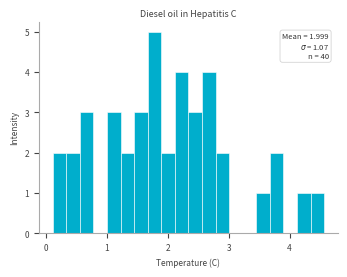

Read against the x-axis, roughly where is the centre of the tallest bar?

1.8